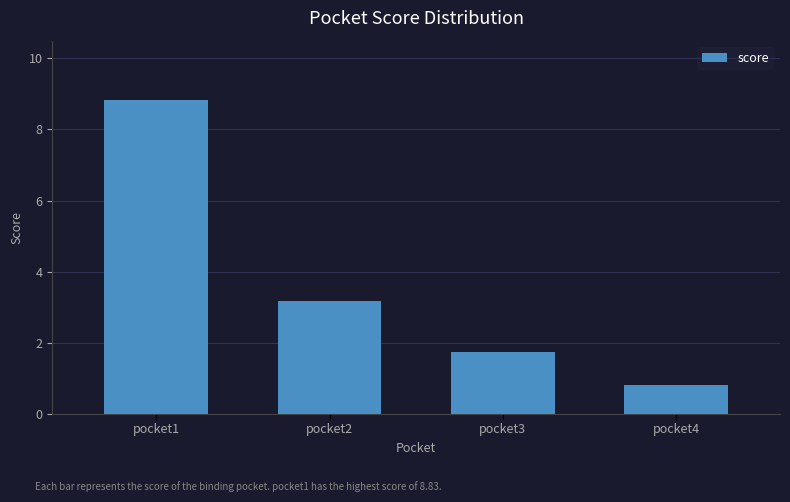

Does the chart contain any negative values?

No